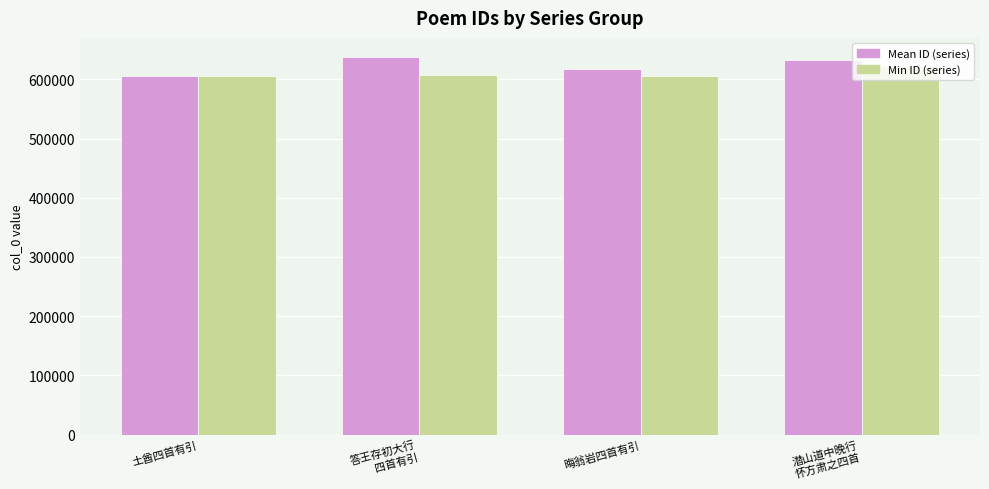

Rank the series by their average value, from highest to lowest.

Mean ID (series), Min ID (series)